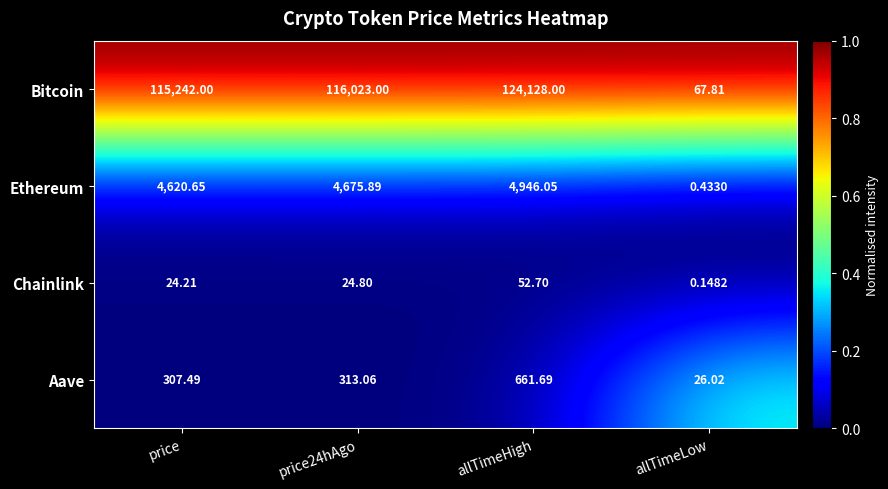

Which series has the widest spread of values?

Bitcoin